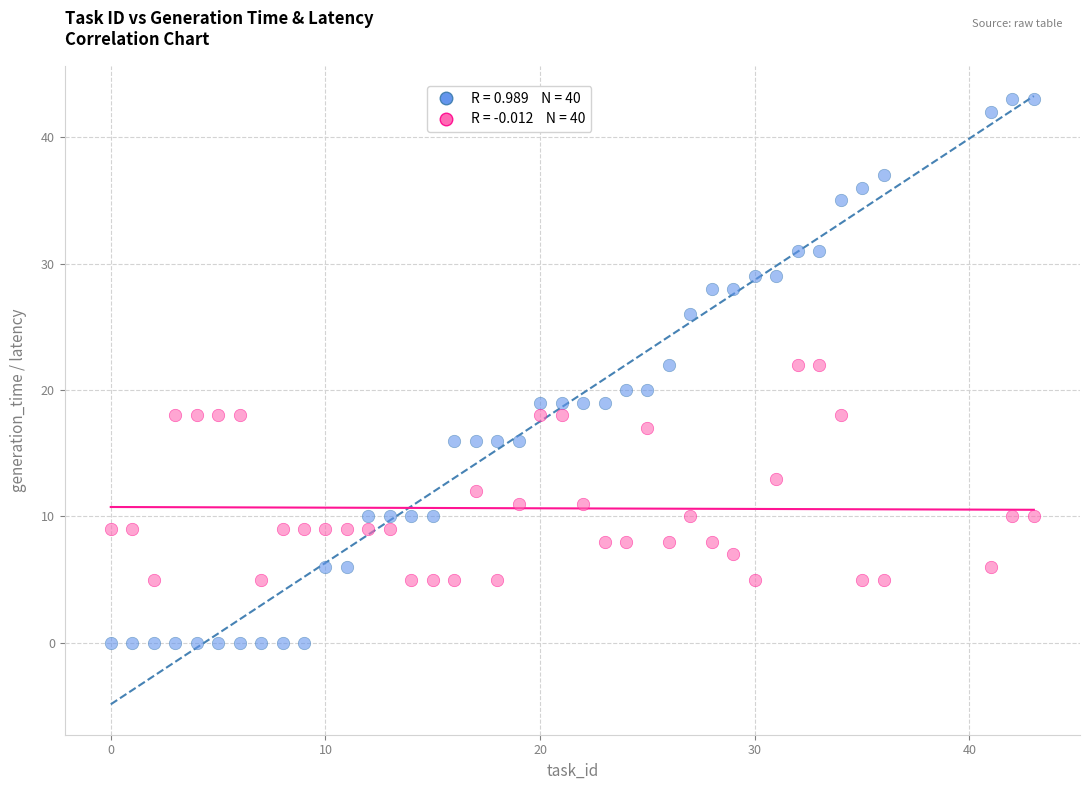

Across all data points, what is the range of Y values (max minus min)?

43